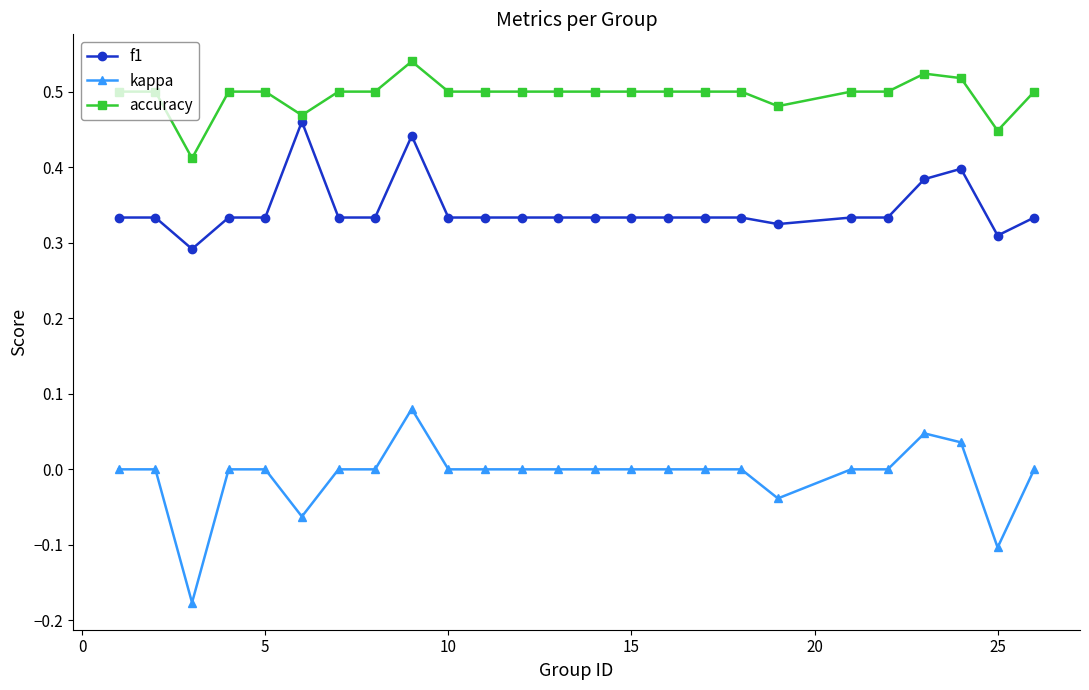

How many lines are shown in the chart?

3